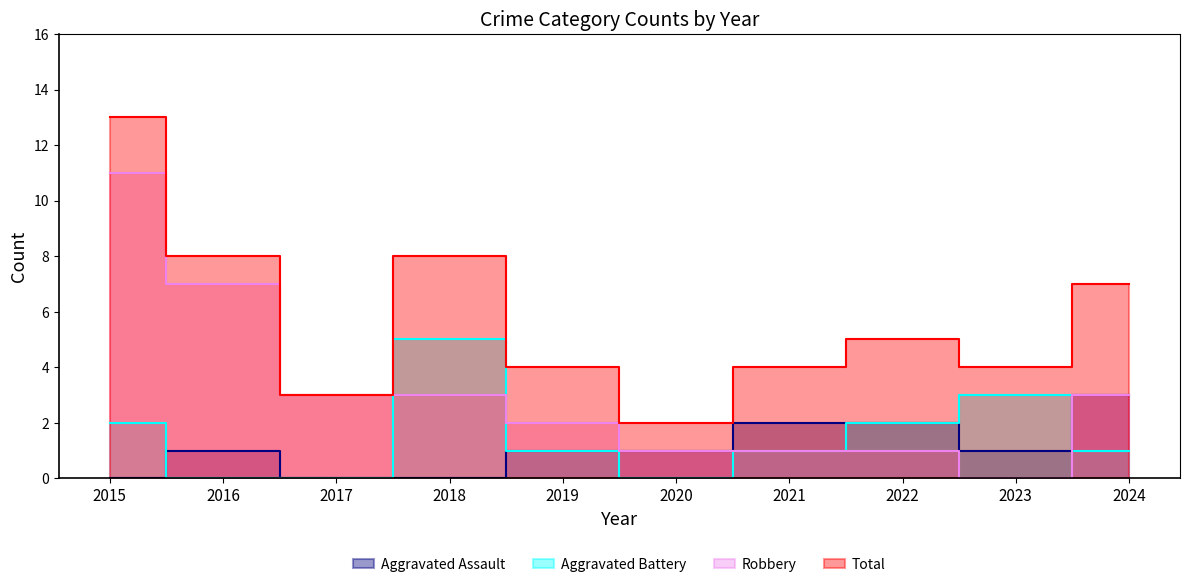

What is the difference between the second highest and second lowest values in the Total series?

5